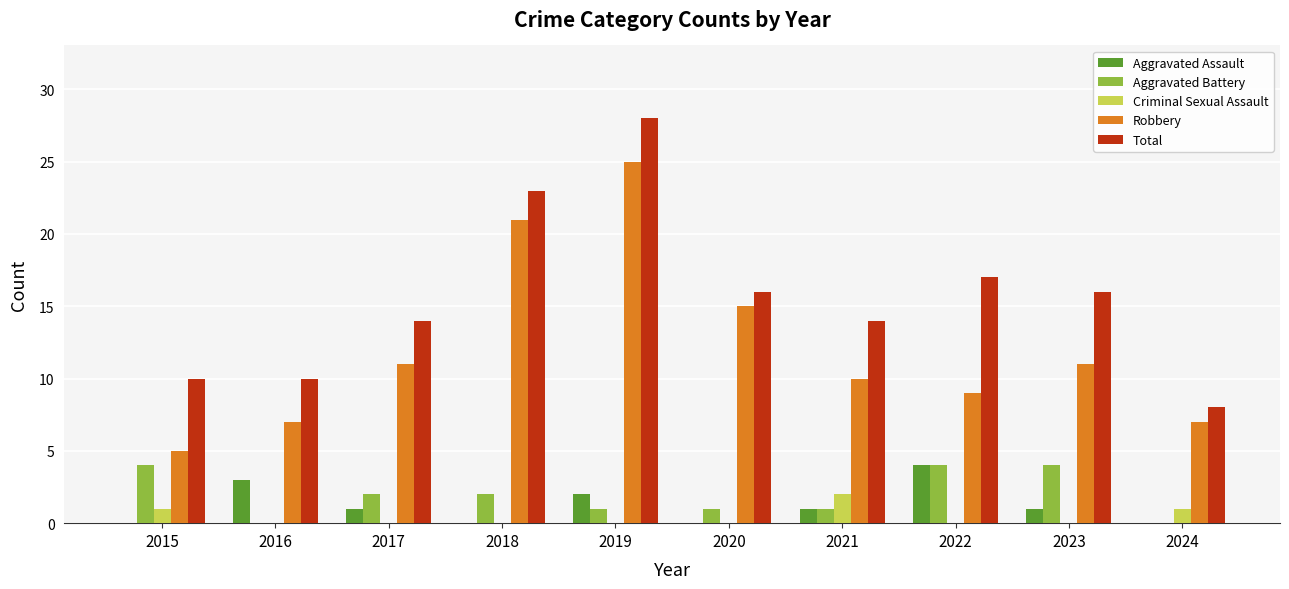

What is the approximate value of Aggravated Battery at 2021?

1